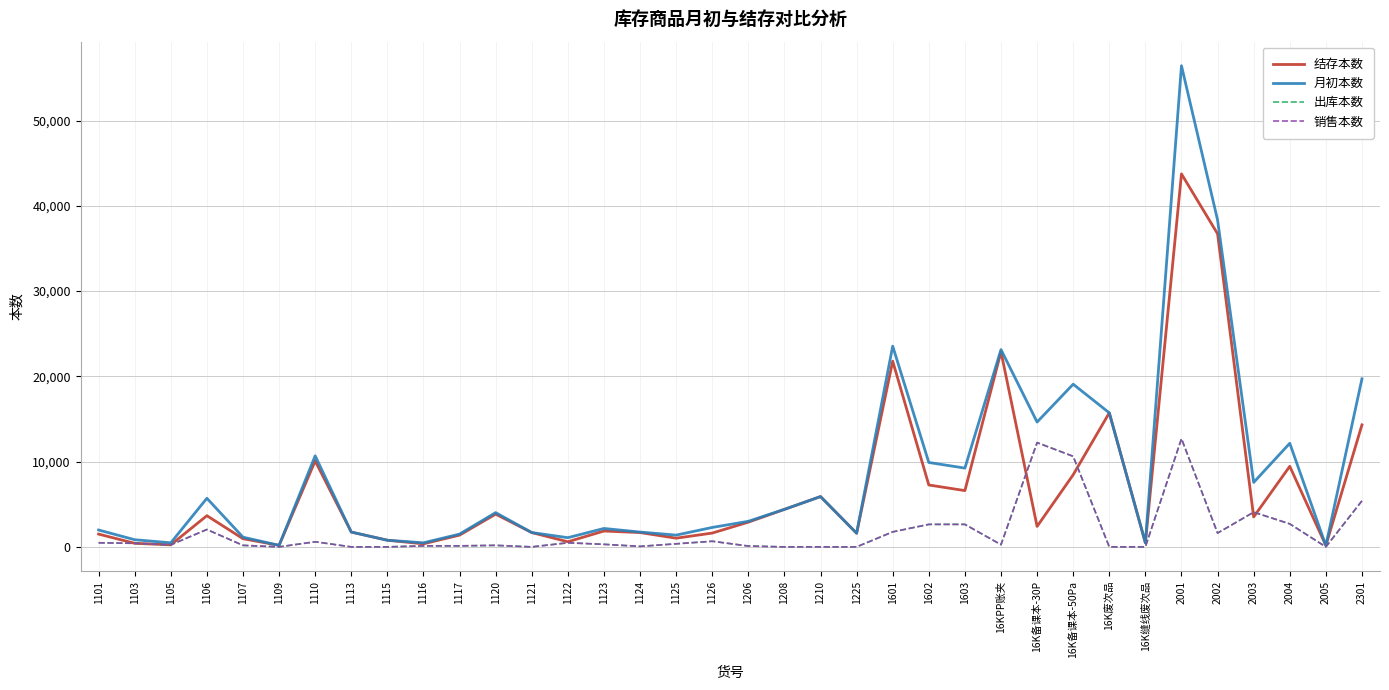

At which category does the chart reach its peak across all series?

2001